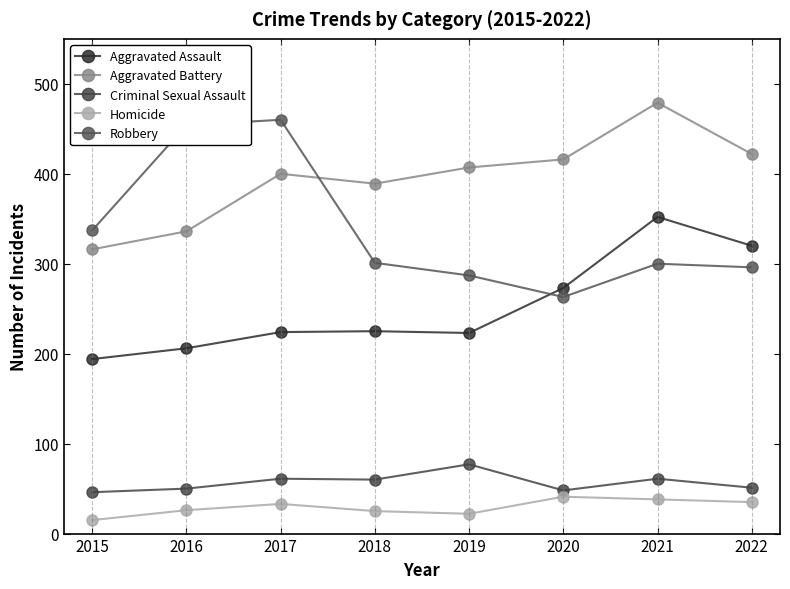

Which category has the lowest value across all series?

2015